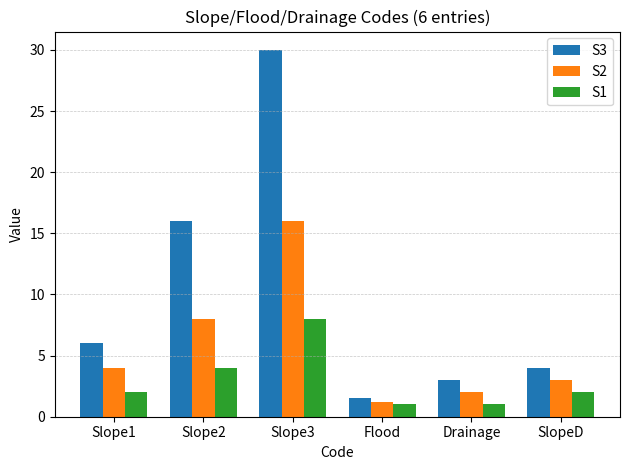

What is the value of the S1 bar at the 2nd from the left?

4.0